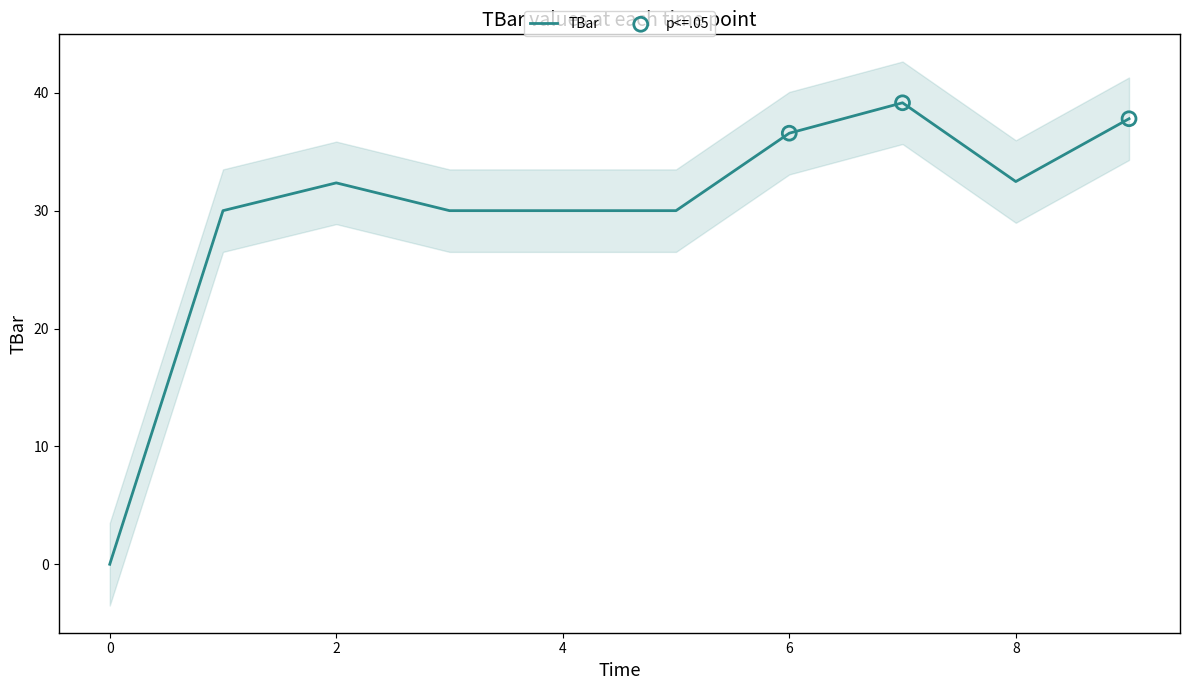

Approximately how many times larger is the value at 6 compared to 5?

1.2